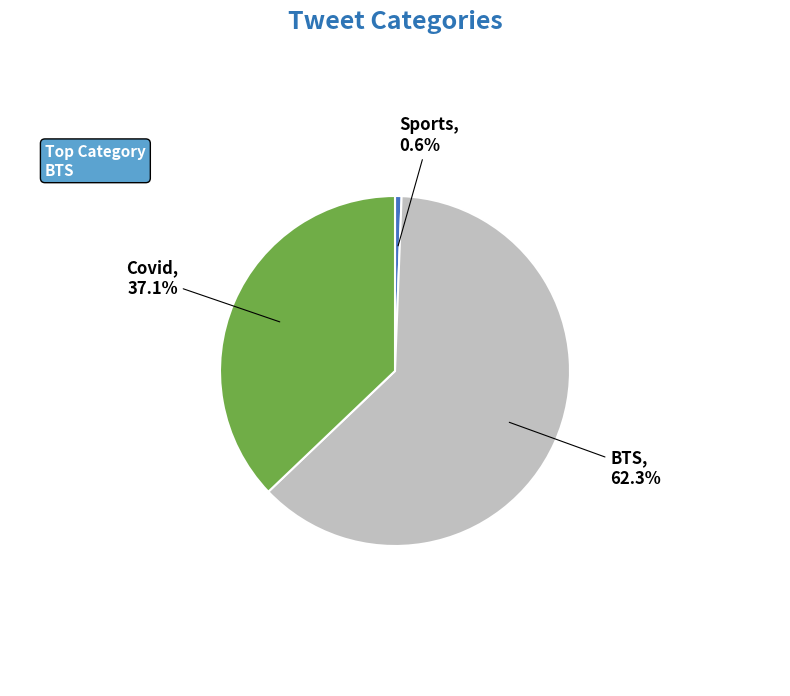

Is it true that BTS is 54% of the pie?

False